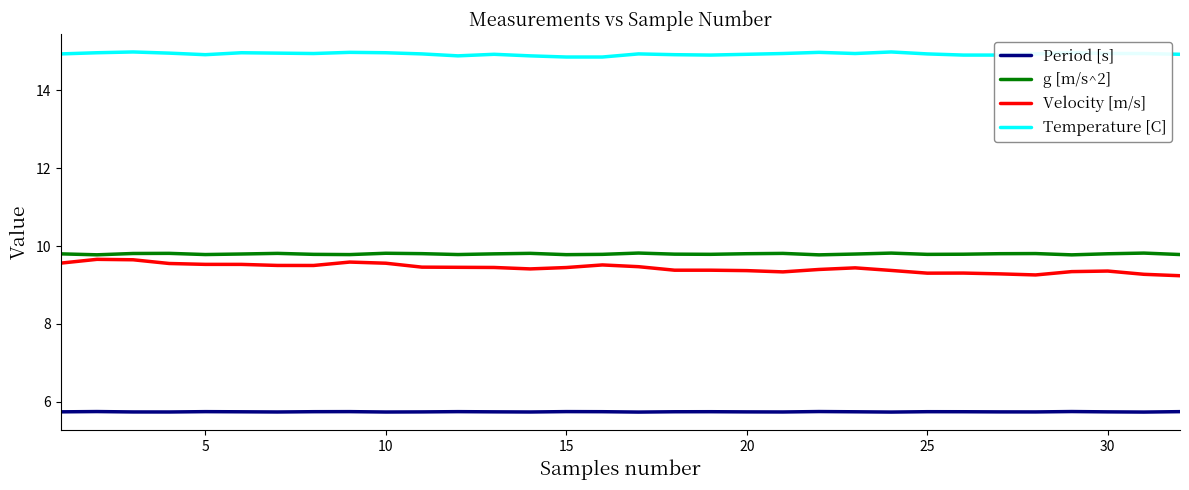

Does the chart display data point markers on the line(s)?

No